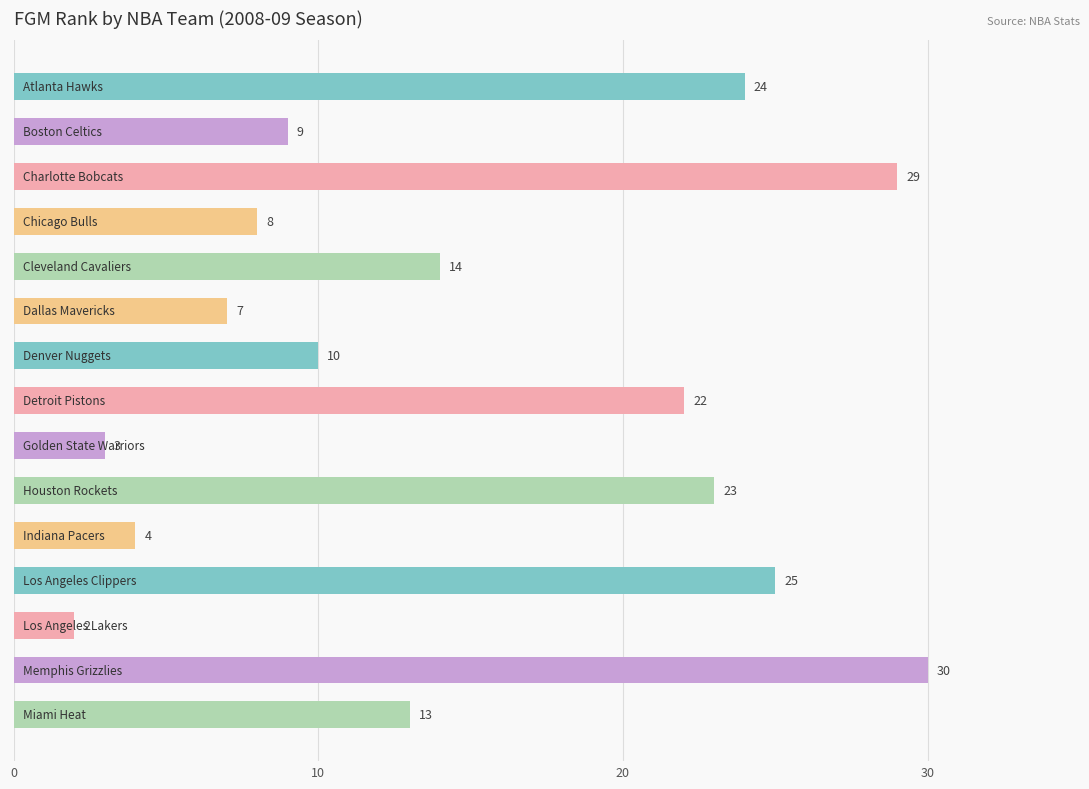

What is the sum of all values?

223